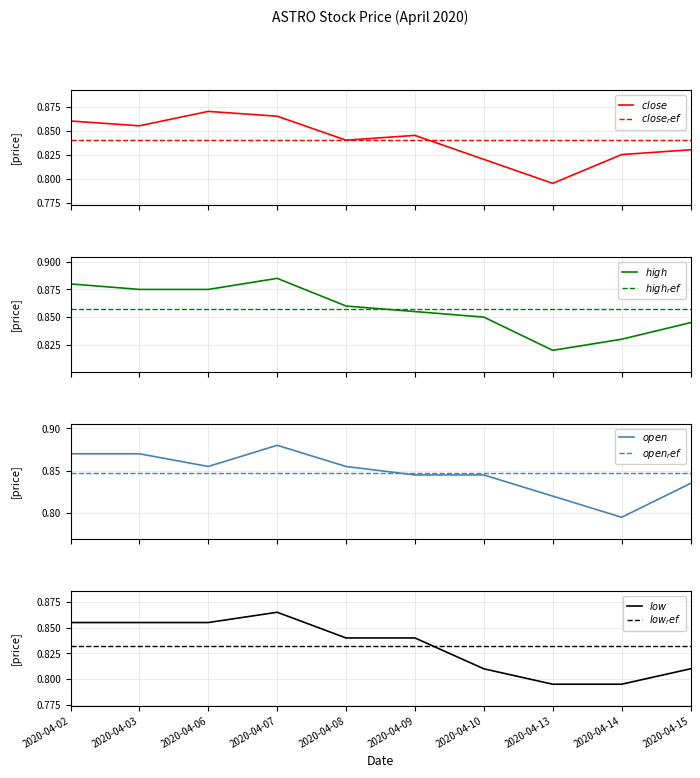

True or false: high and open cross at least once.

False